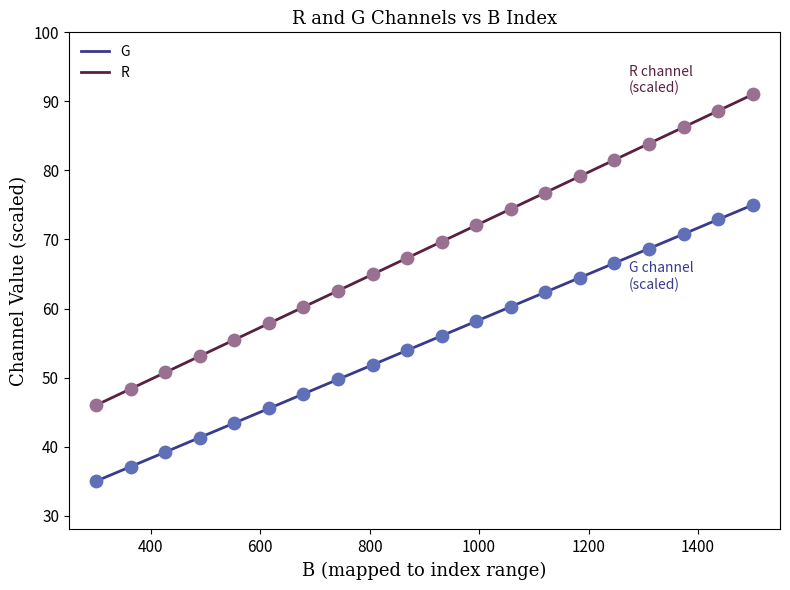

Which series has the largest total across all categories?

R